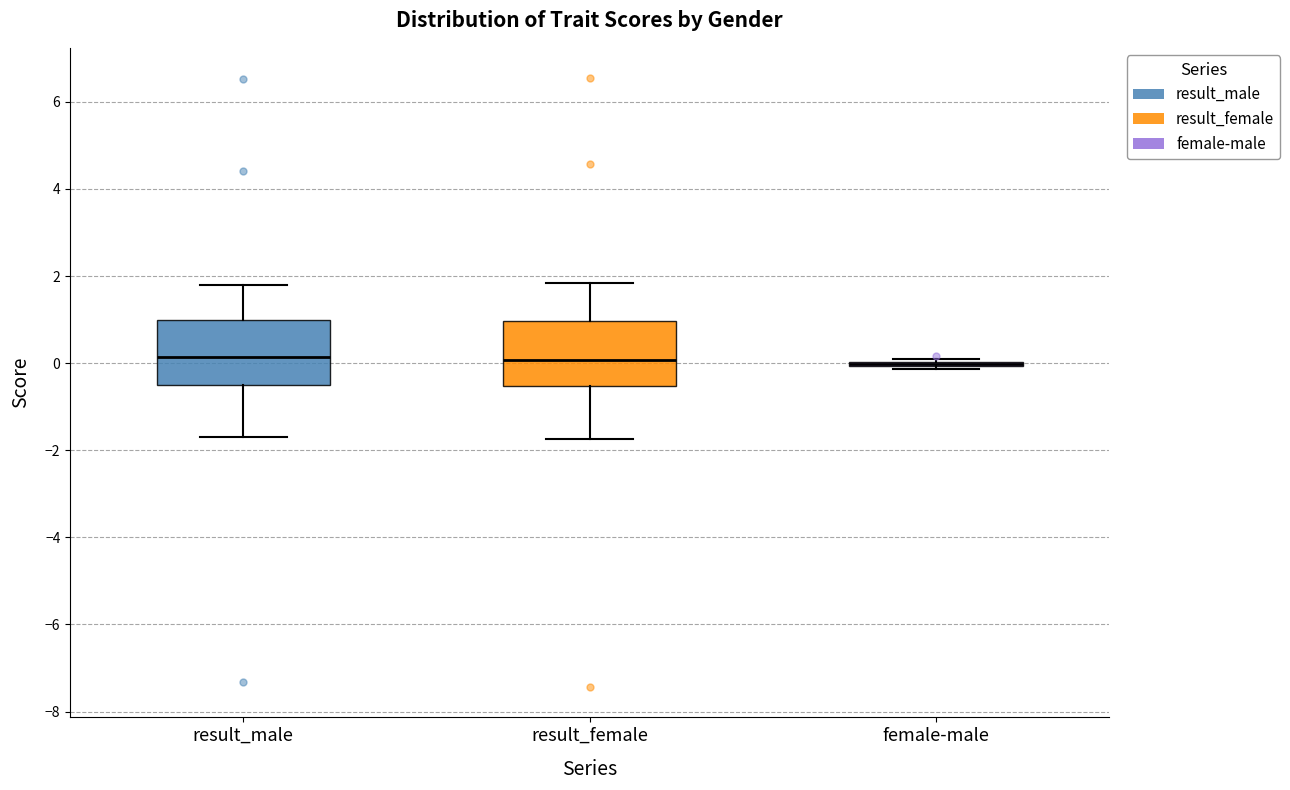

Reading left to right, transcribe this box plot: for each box, give where its median line is, the range the box spans, and where its two whiskers end, as read against the y-axis. The values are not printed on the chart, so give them approximately, as read against the axis.

result_male: median 0.2, box -0.6 to 1.0, whiskers -1.8 to 1.8
result_female: median 0.0, box -0.6 to 1.0, whiskers -1.8 to 1.8
female-male: box collapsed to a line at 0.0, whiskers -0.2 to 0.0